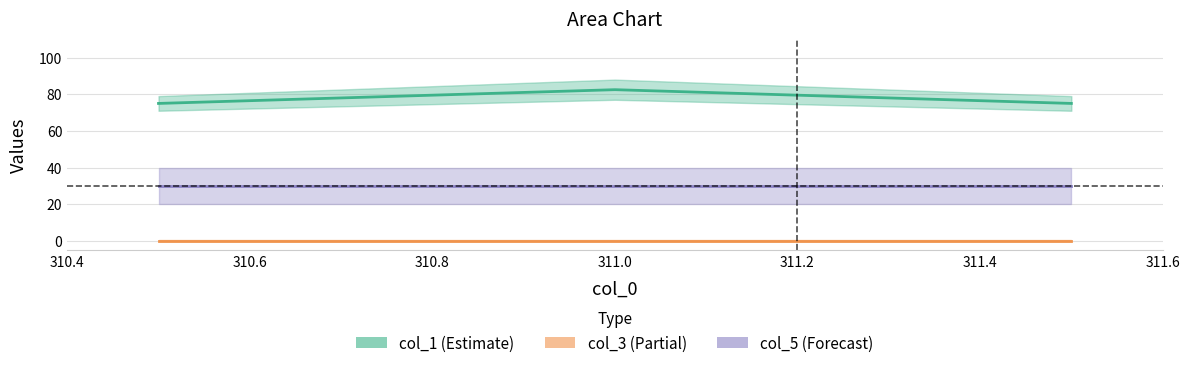

Which series has the widest spread of values?

col_1